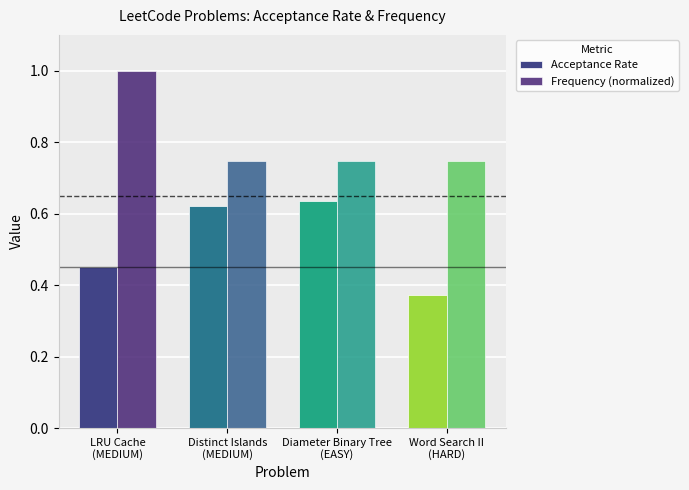

Is it true that Acceptance Rate equals 0.5 at LRU Cache
(MEDIUM)?

True